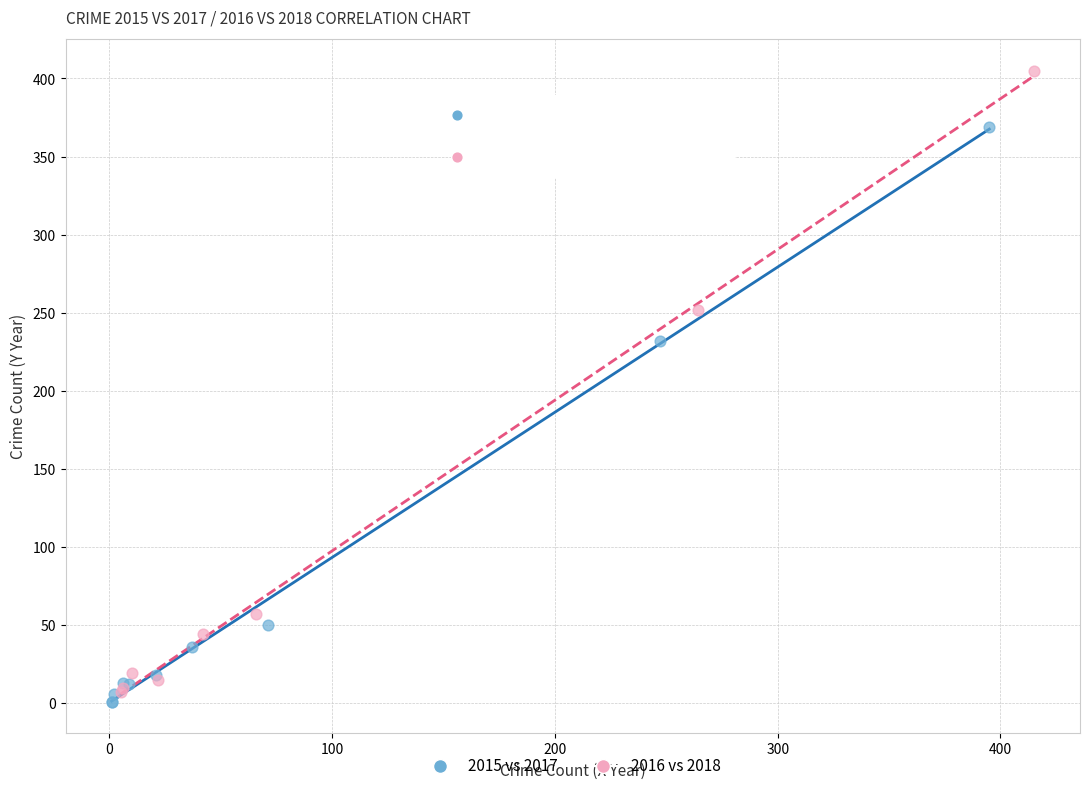

Which series contains the highest Y value?

2016 vs 2018